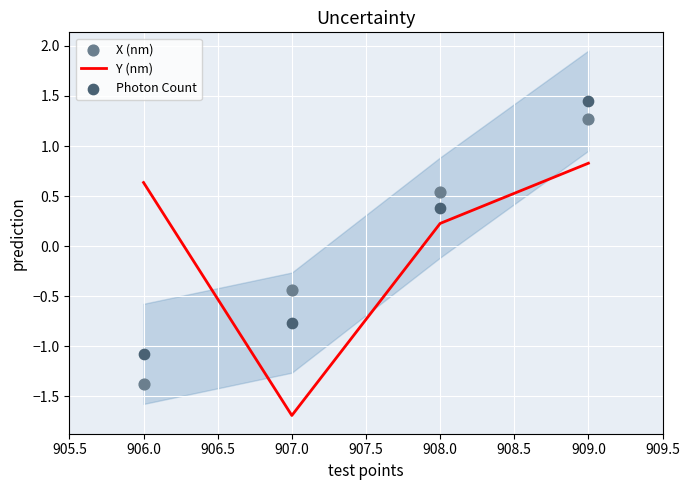

Which series has the largest Y range (max minus min)?

X (nm)